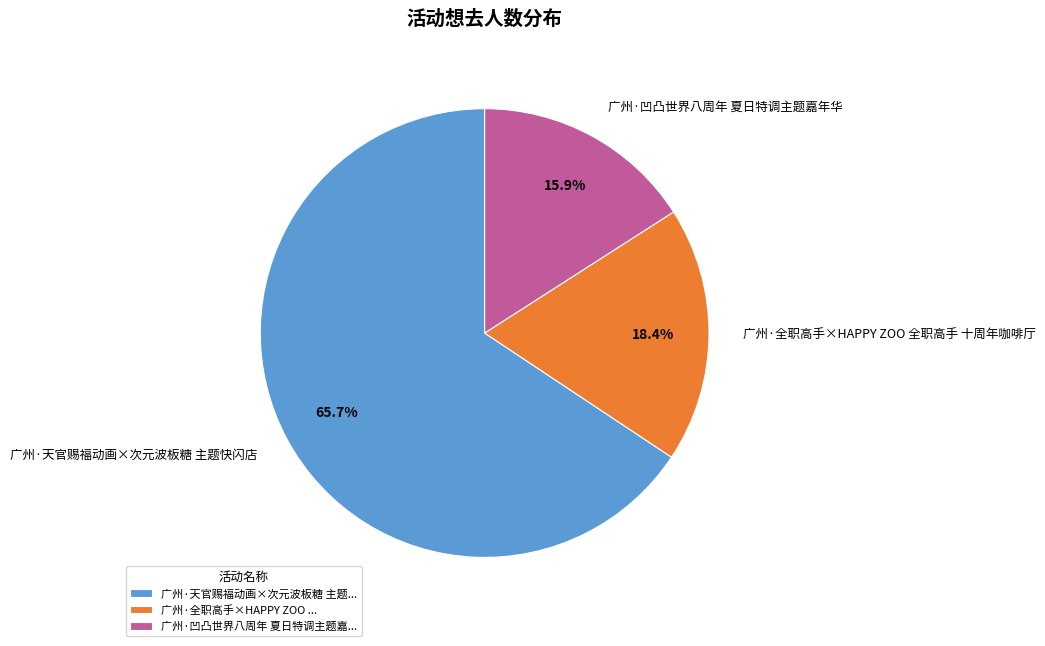

Is it true that 广州·天官赐福动画×次元波板糖 主题快闪店 is 66% of the pie?

True